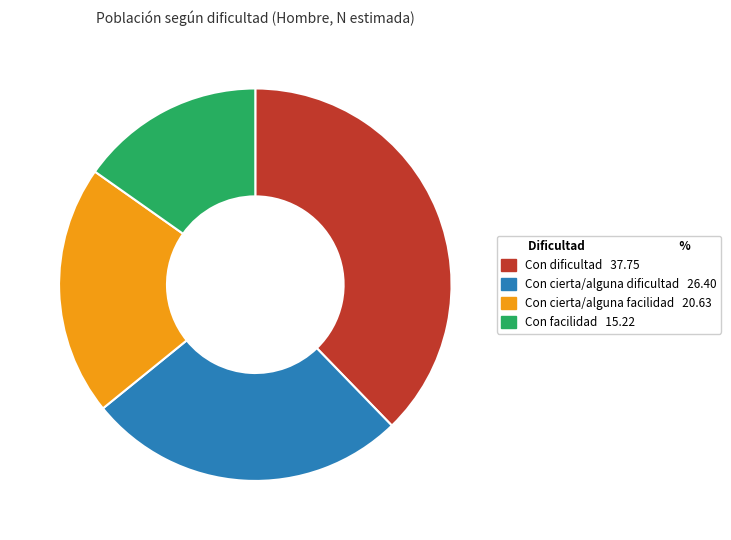

Is it true that Con cierta/alguna facilidad is 21% of the pie?

True